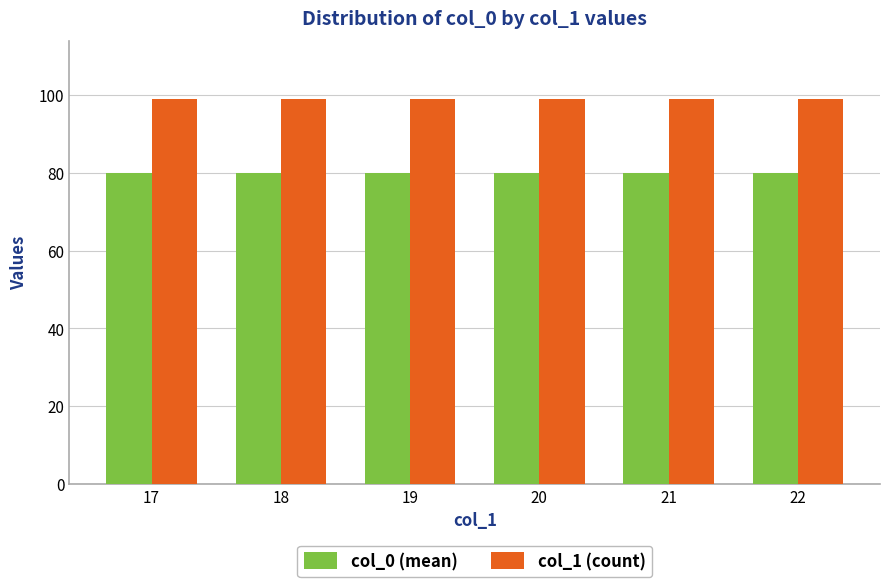

At how many categories does at least one series exceed 86?

6